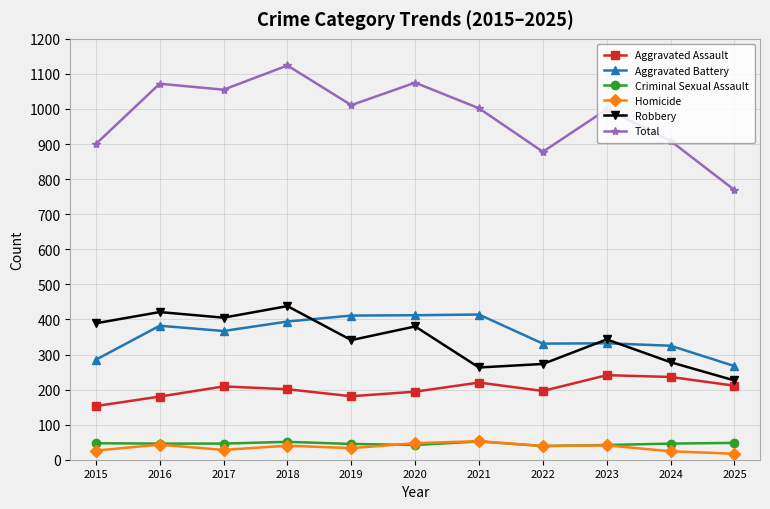

Which series has the largest range (max minus min)?

Total